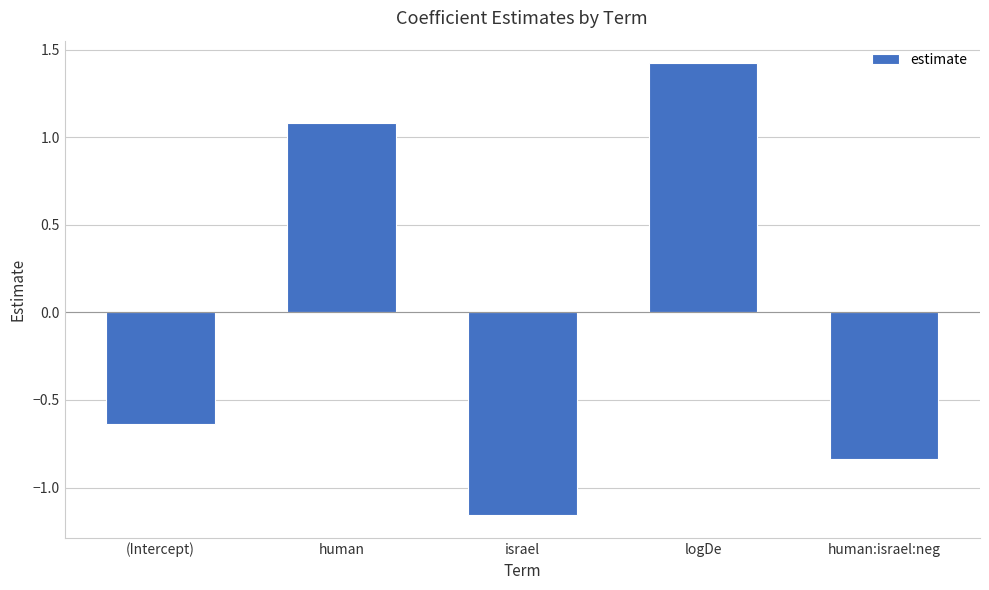

Is it true that the value at logDe is 0.6?

False